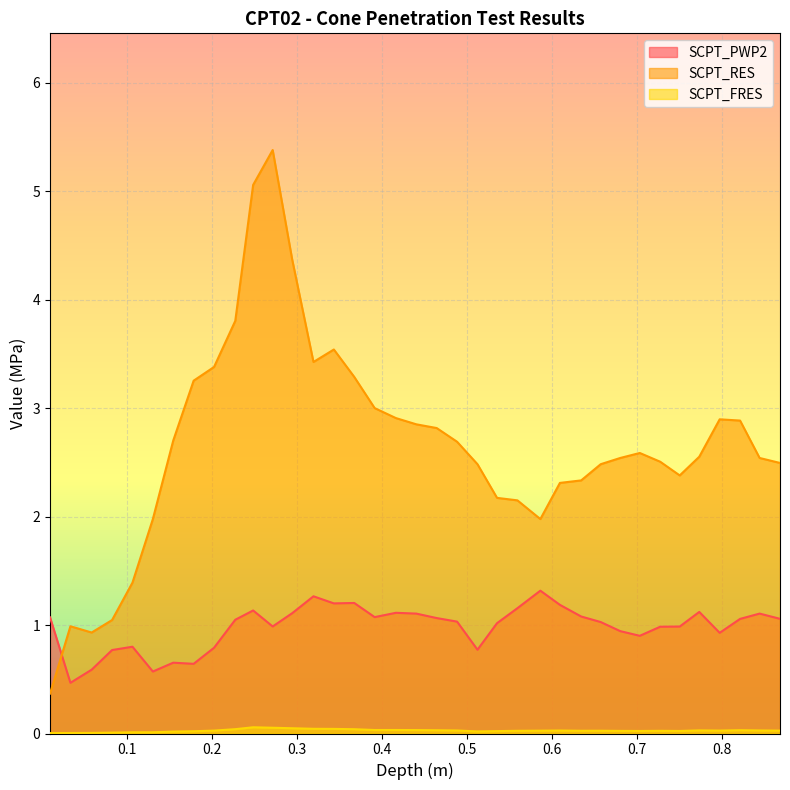

Where is the first local minimum for SCPT_RES?

0.058